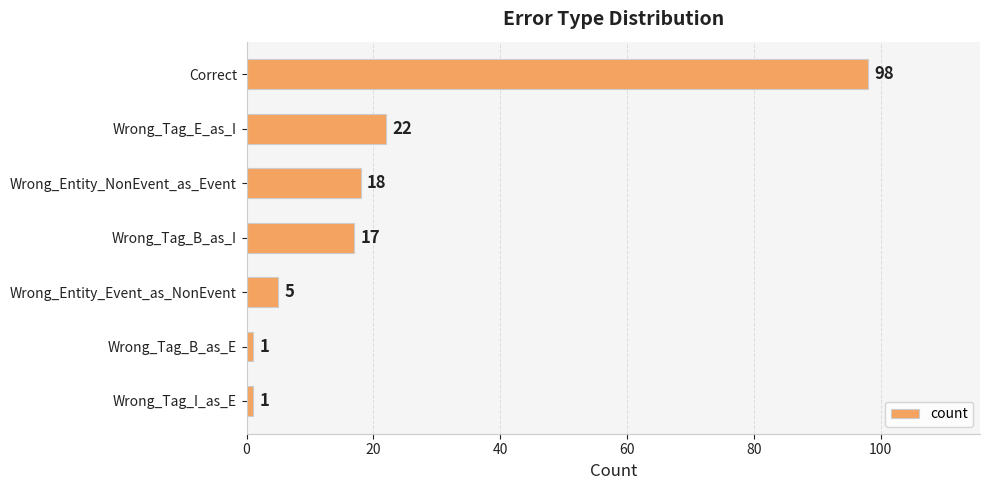

What is the value of the 2nd bar from the top?

22